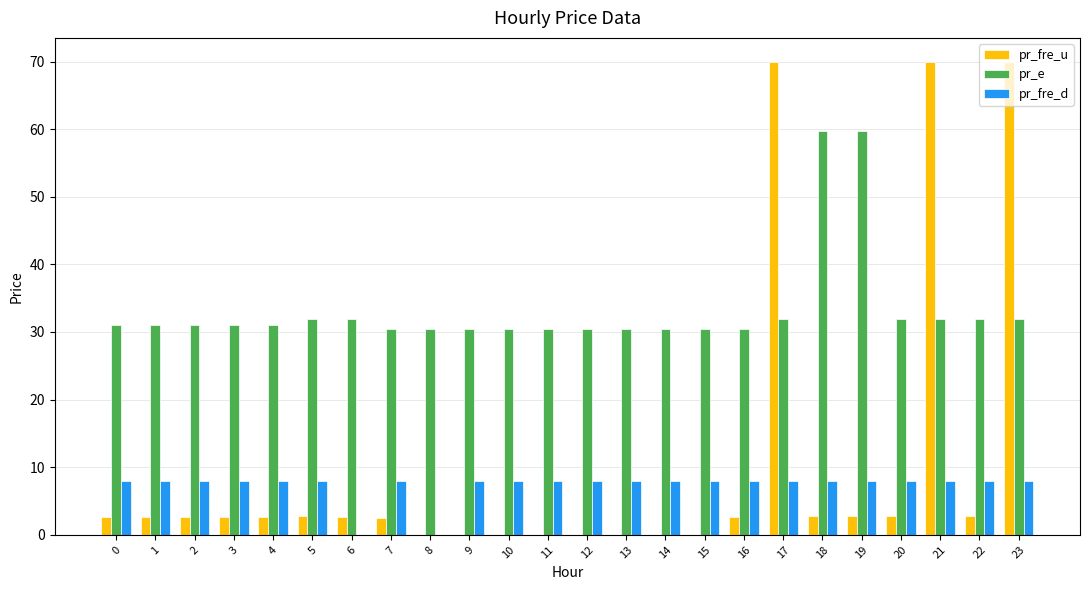

The value of pr_e at 4 is 54.0. True or false?

False